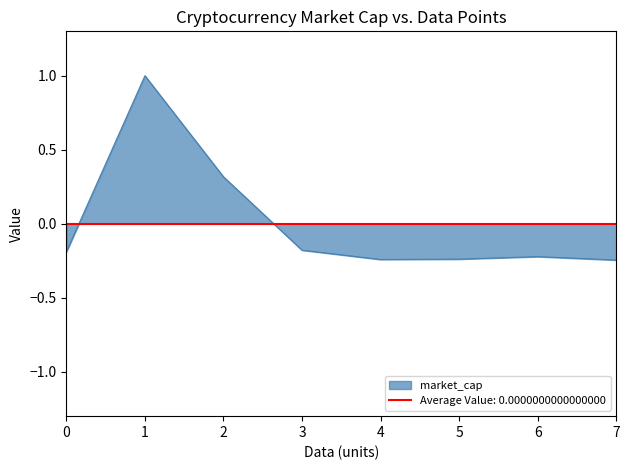

The market_cap series shows 0.5 at 2. True or false?

False